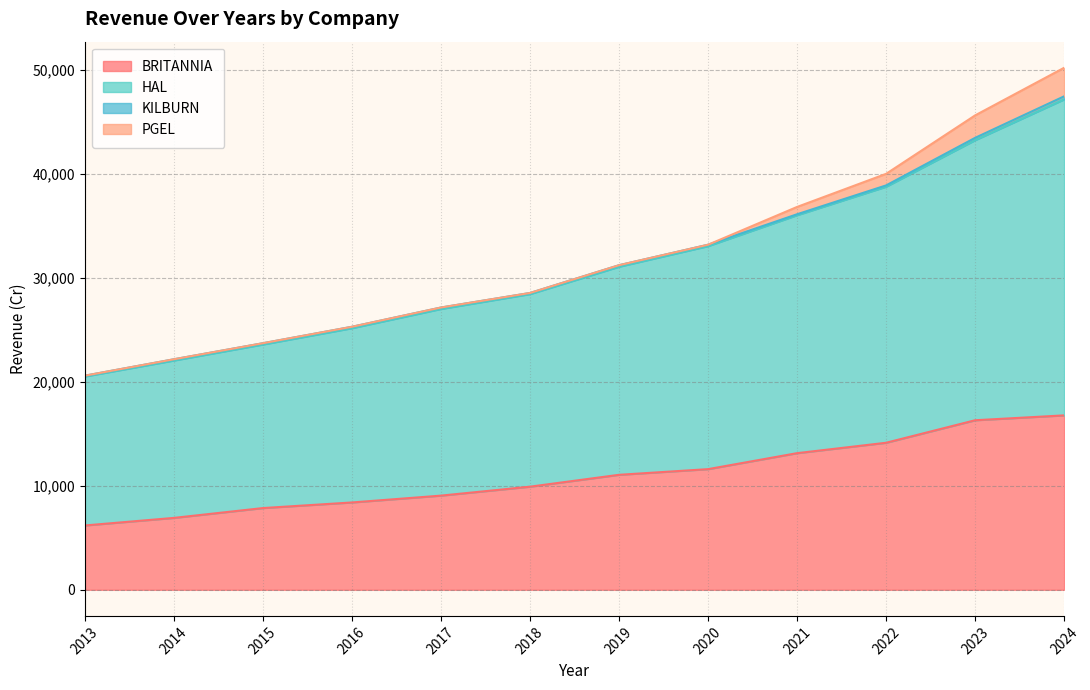

The BRITANNIA series shows 14136 at 2022. True or false?

True